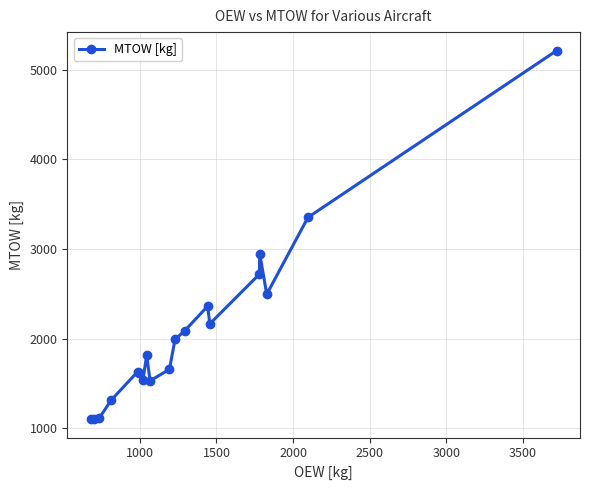

Is this an area chart (filled region under the line)?

No